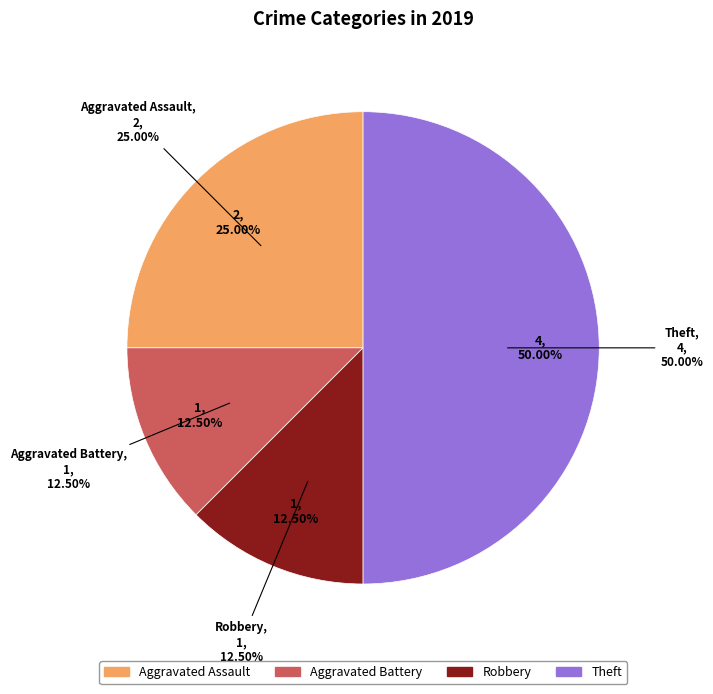

True or false: Robbery accounts for 23% of the total.

False